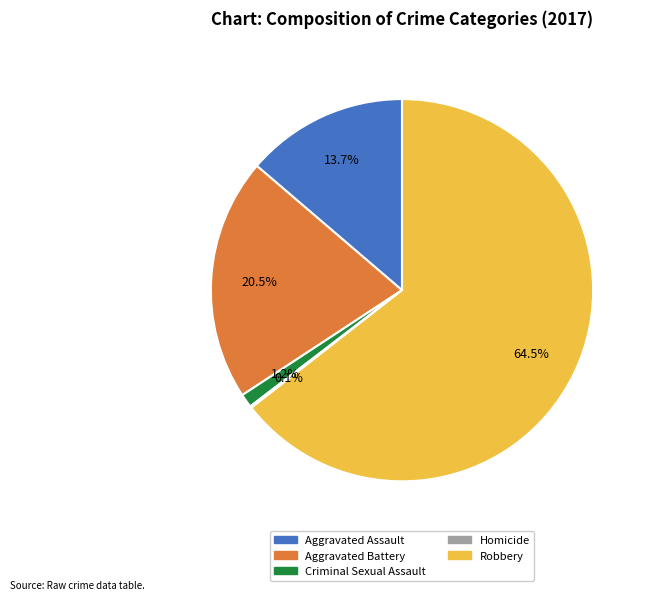

To the nearest percent, what is the combined percentage of Criminal Sexual Assault and Robbery?

66%